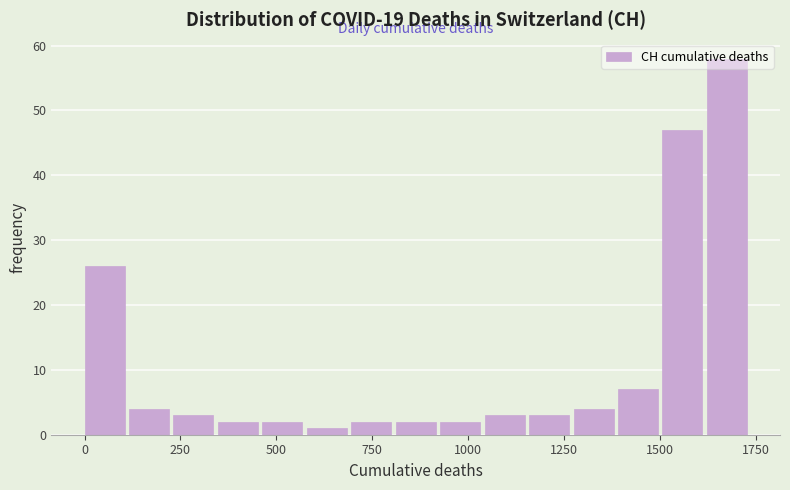

Around what value on the x-axis is the tallest bar? Give the approximate position of its centre, as read against the axis.

1700